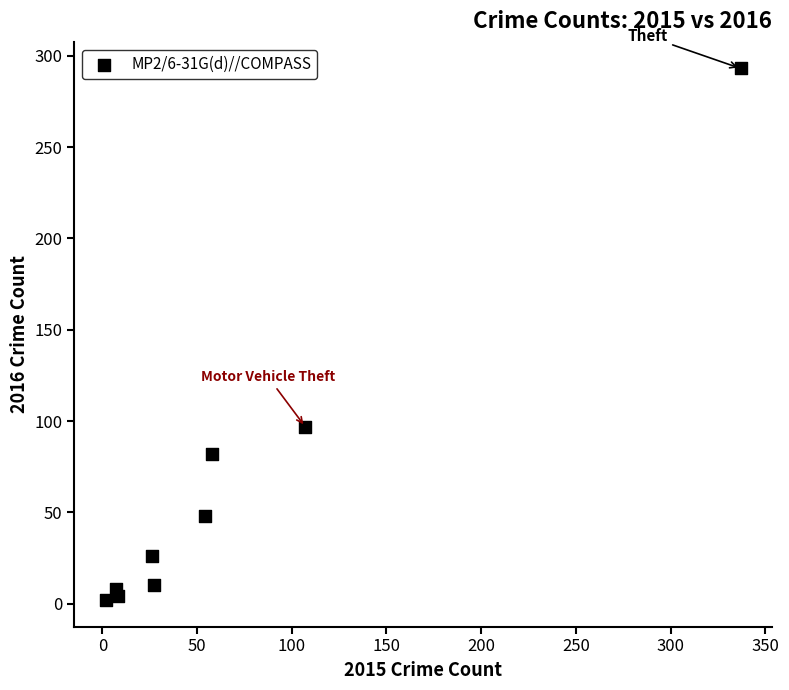

What Y value in the scatter plot is closest to 147?

97